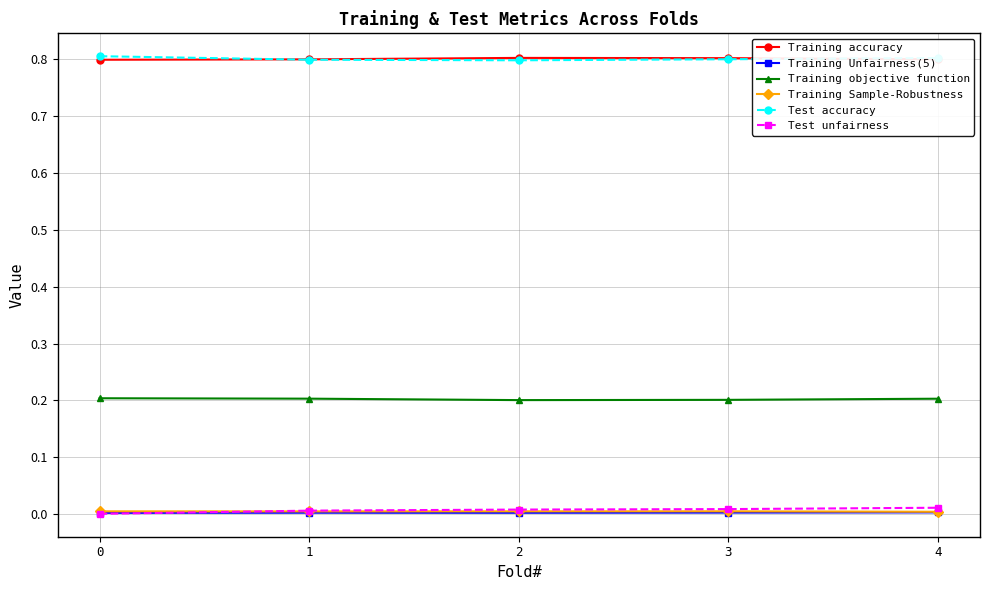

True or false: Training Unfairness(5) and Training objective function cross at least once.

False